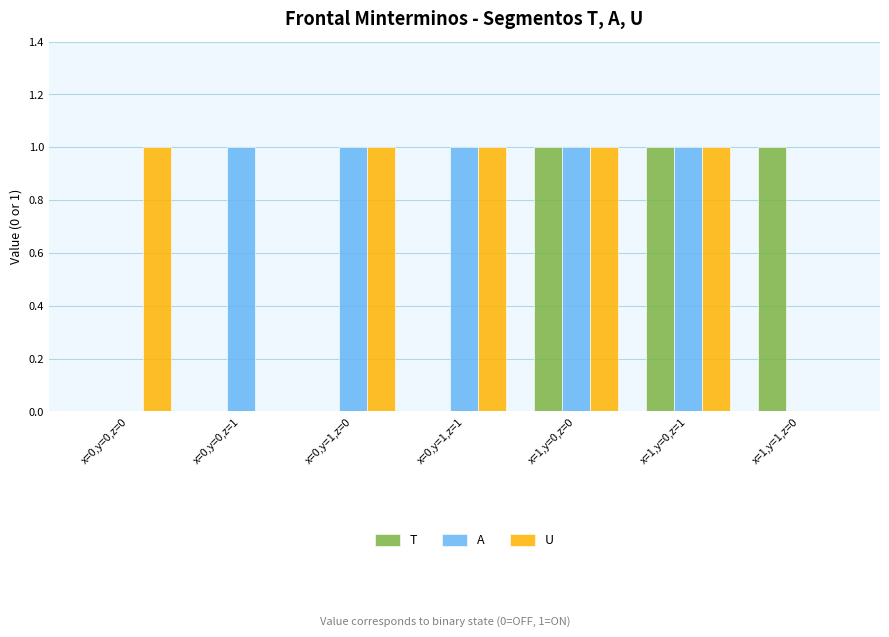

How many groups of bars are there?

7